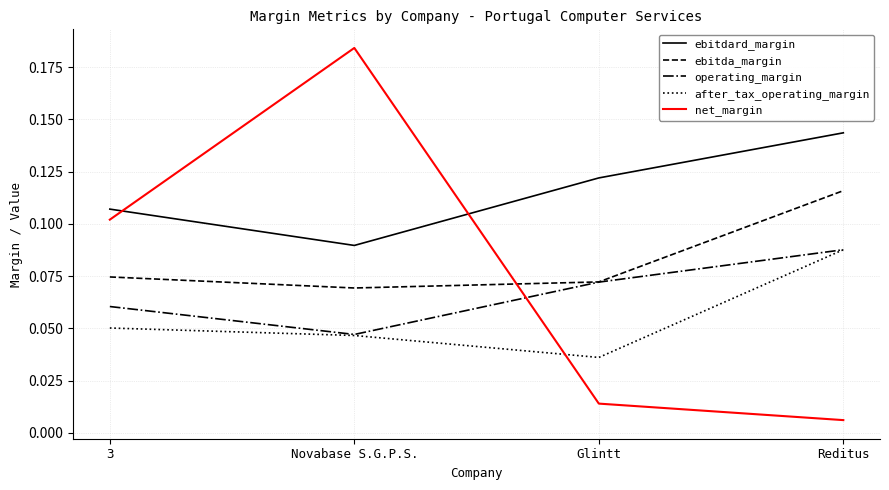

True or false: ebitdard_margin and operating_margin intersect in this chart.

False